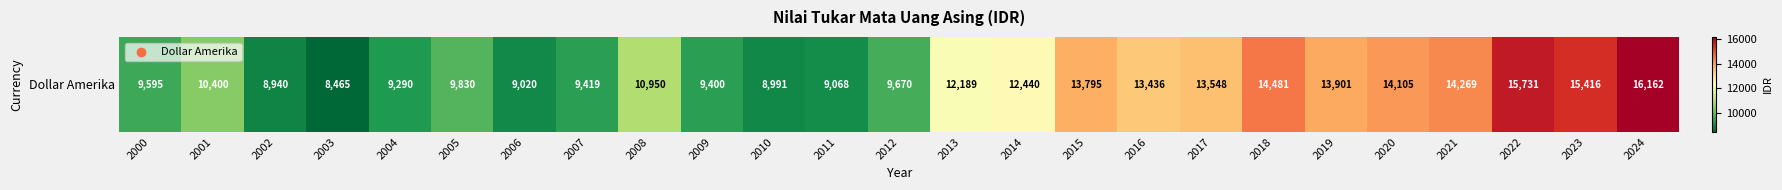

Approximately how many times larger is the value at 2011 compared to 2013?

0.7